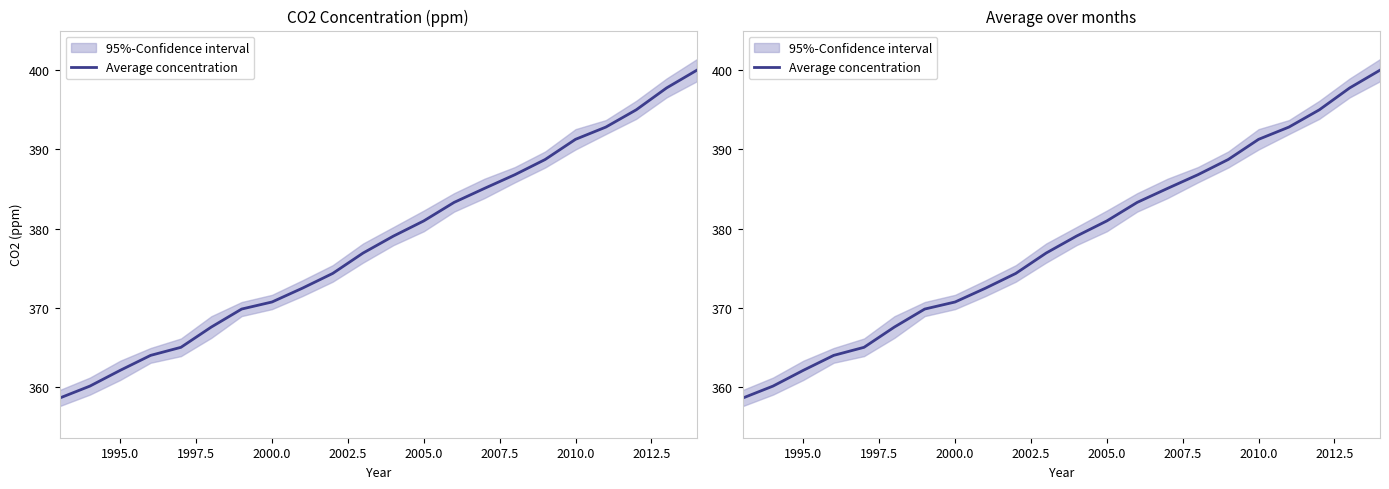

What is the greatest value displayed?

400.0